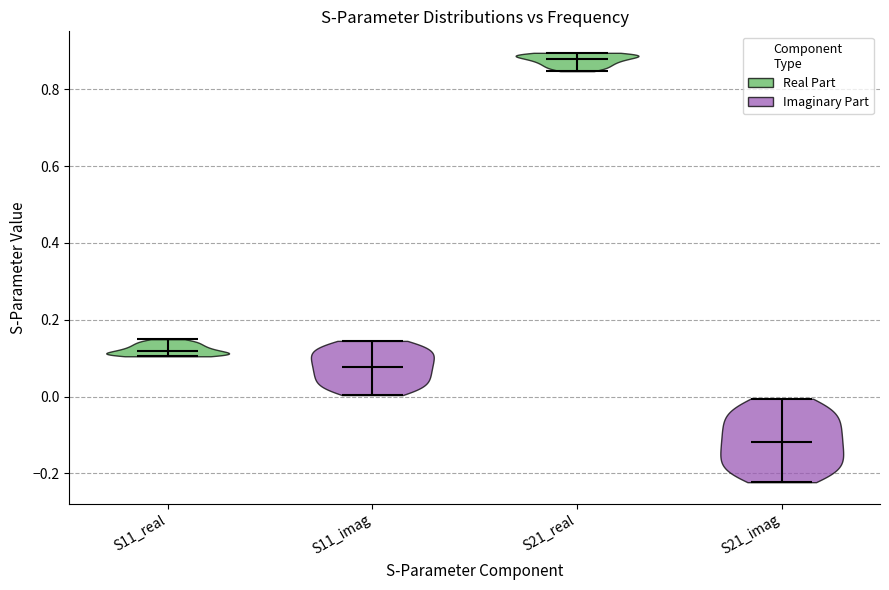

Reading left to right, read every violin against the y-axis: where its median line is, and the lowest and highest points it reaches. The values are not printed on the chart, so give them approximately, as read against the axis.

S11_real: median line 0.12, lowest point 0.10, highest point 0.14
S11_imag: median line 0.08, lowest point 0.00, highest point 0.14
S21_real: median line 0.88, lowest point 0.84, highest point 0.90
S21_imag: median line -0.12, lowest point -0.22, highest point 0.00